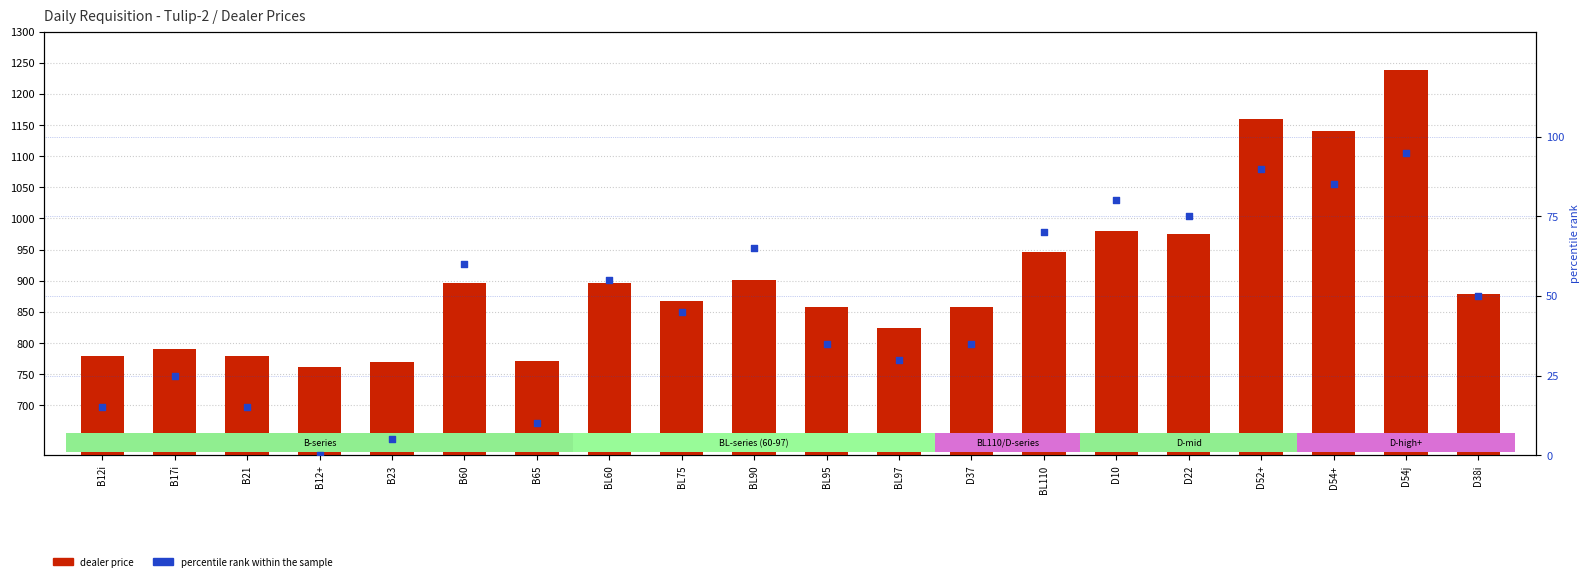

Which series contains the lowest Y value?

percentile rank within the sample